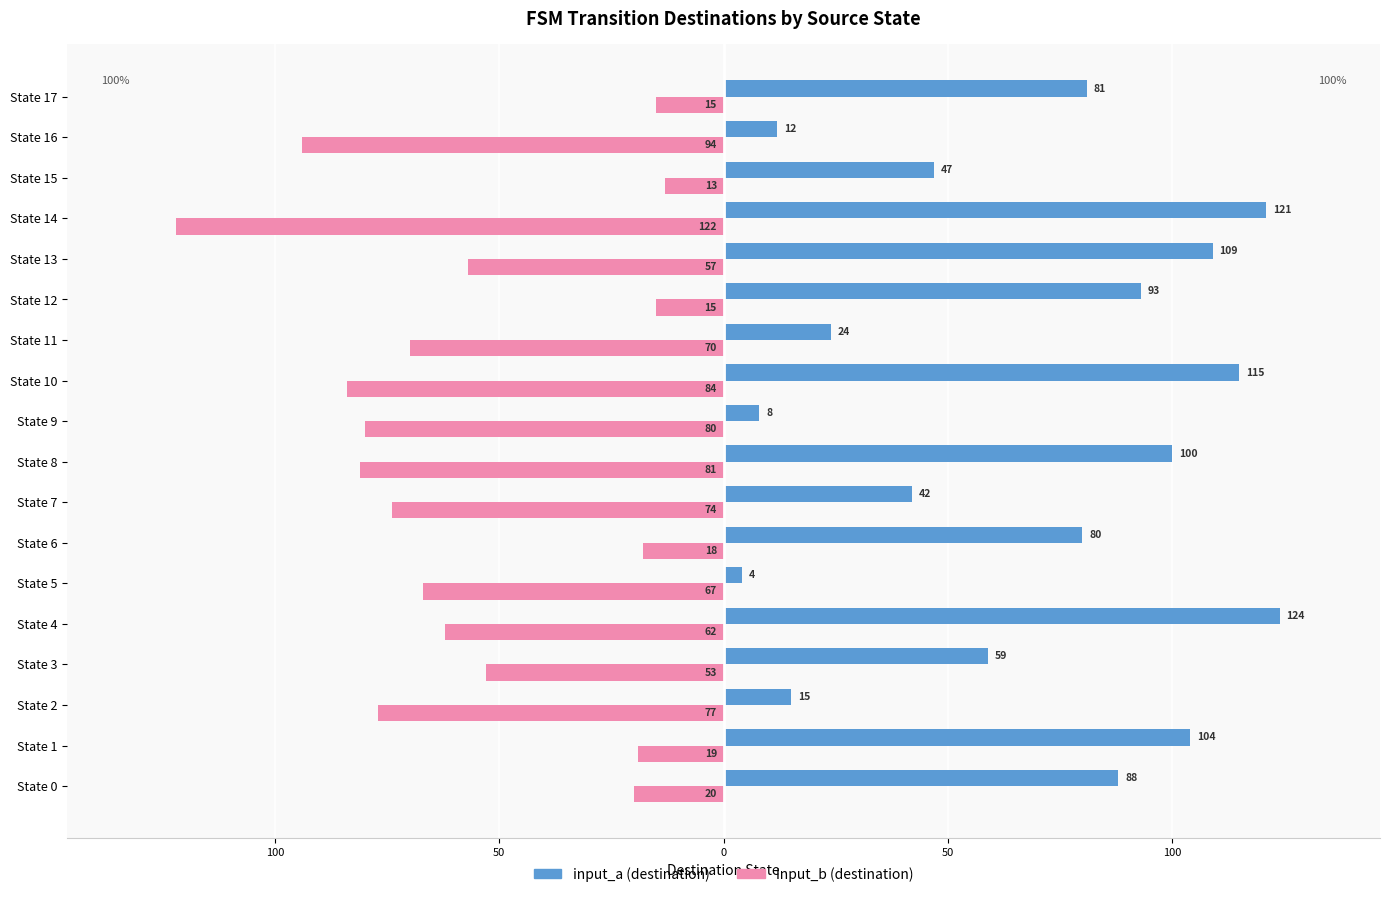

What are all the series names shown in the legend?

input_a (destination), input_b (destination)